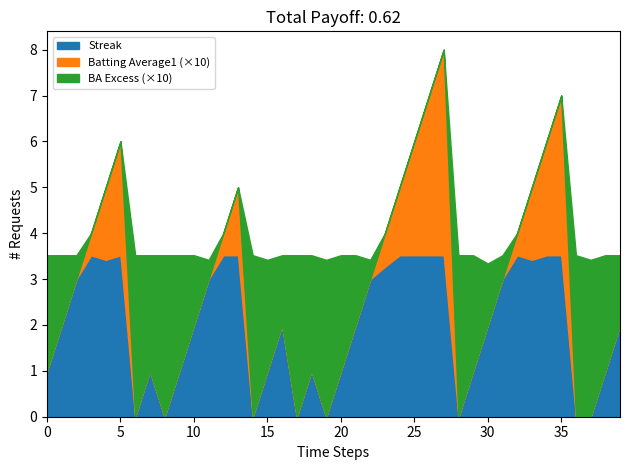

Is it true that Streak equals 1.0 at 15?

True